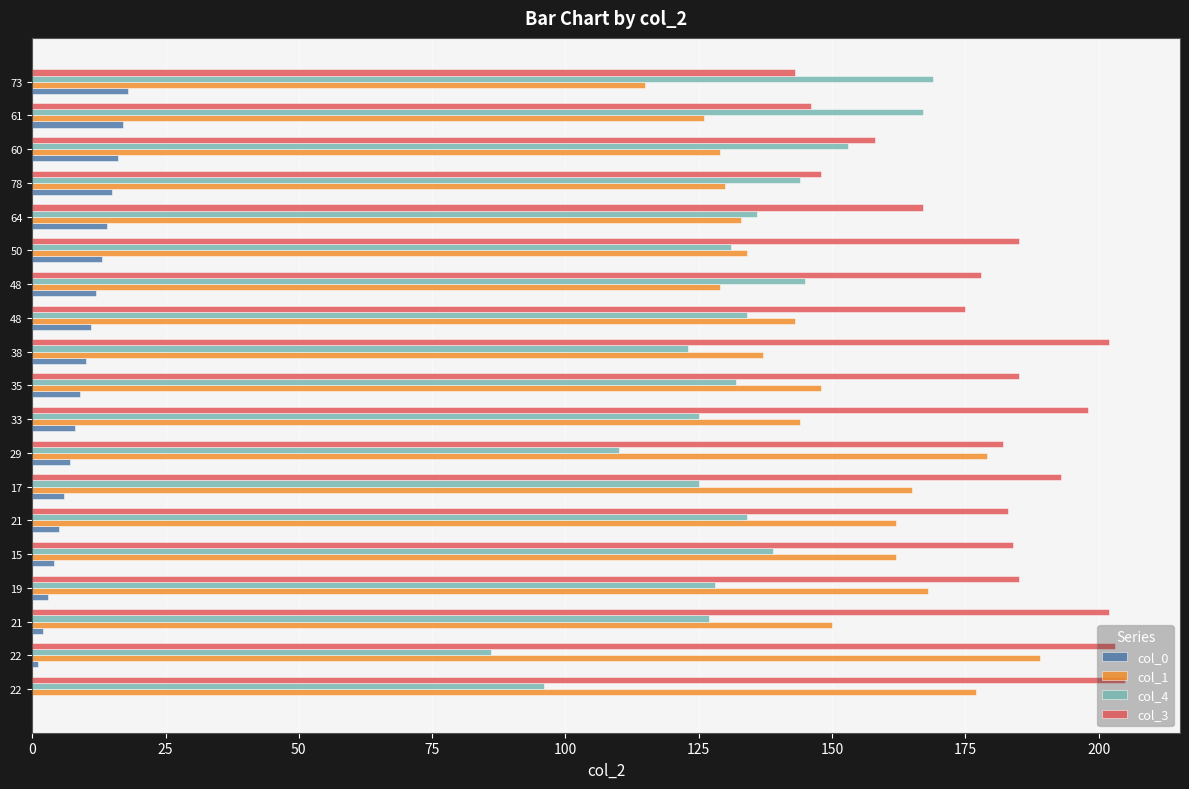

What are all the series names shown in the legend?

col_0, col_1, col_4, col_3